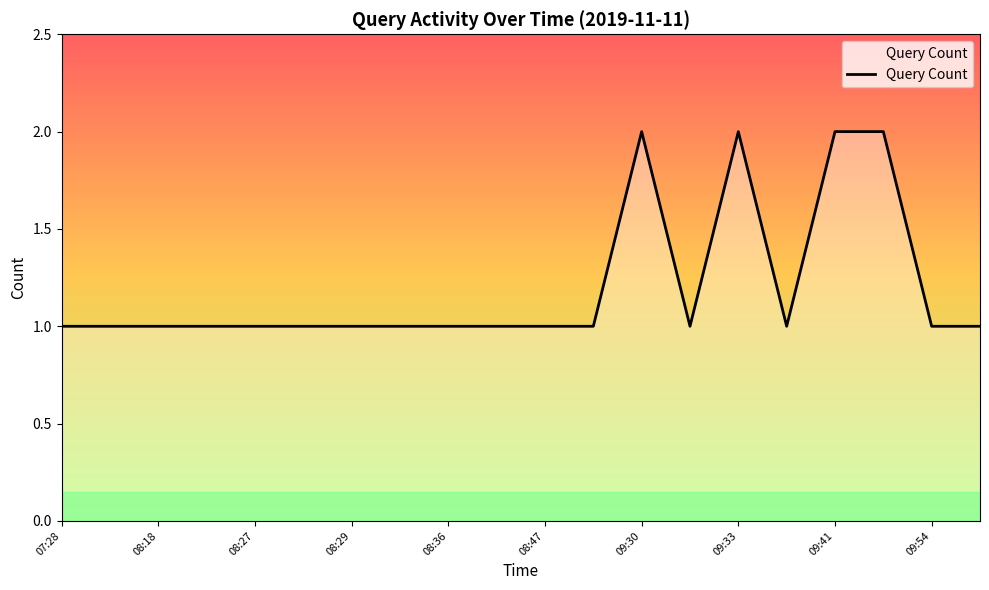

Reading left to right, list all the values displayed in this chart.

1	1	1	1	1	1	1	1	1	1	1	1	2	1	2	1	2	2	1	1